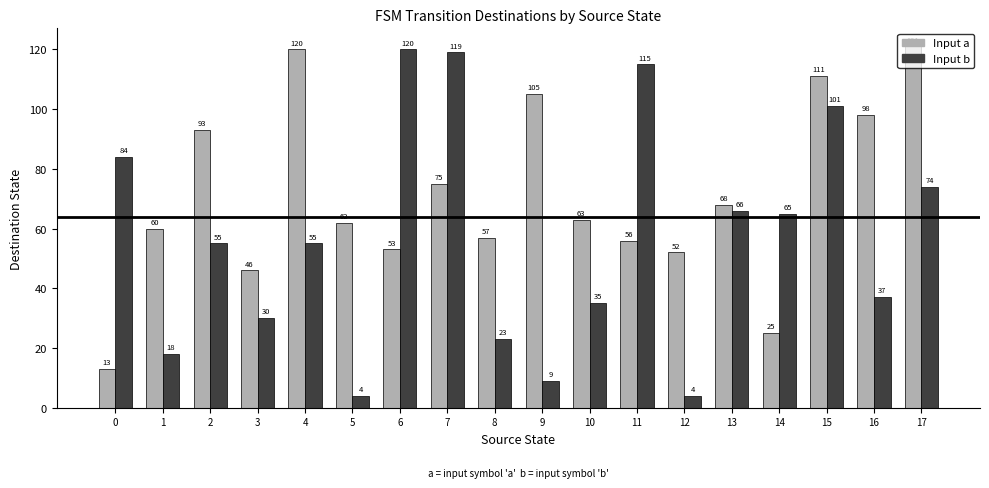

Reading right to left, list all the values displayed in this chart.

Input a: 17=121	16=98	15=111	14=25	13=68	12=52	11=56	10=63	9=105	8=57	7=75	6=53	5=62	4=120	3=46	2=93	1=60	0=13
Input b: 17=74	16=37	15=101	14=65	13=66	12=4	11=115	10=35	9=9	8=23	7=119	6=120	5=4	4=55	3=30	2=55	1=18	0=84